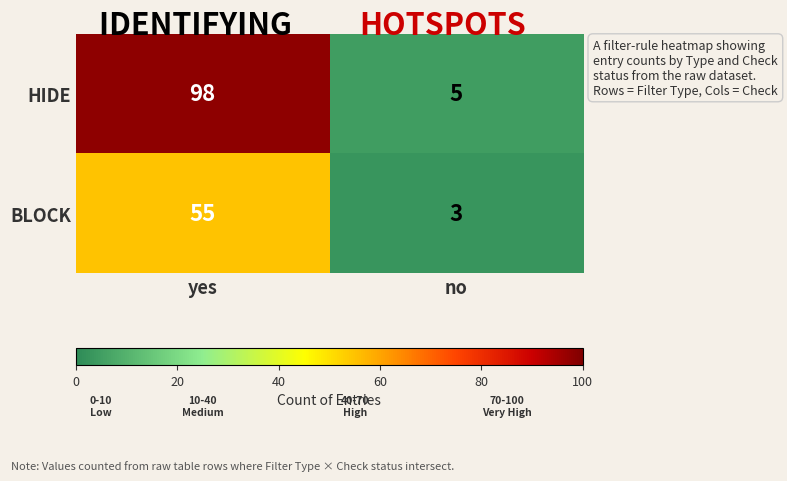

At how many categories does at least one series exceed 12?

1